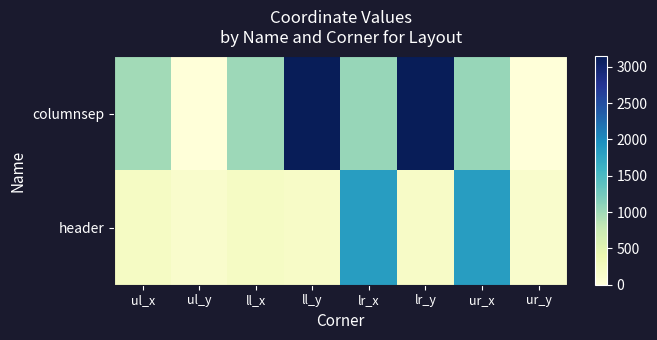

Reading left to right, what are all the values shown in this chart?

columnsep: ul_x=987	ul_y=0	ll_x=1011	ll_y=3143	lr_x=1049	lr_y=3143	ur_x=1049	ur_y=0
header: ul_x=201	ul_y=133	ll_x=201	ll_y=179	lr_x=1838	lr_y=179	ur_x=1838	ur_y=133